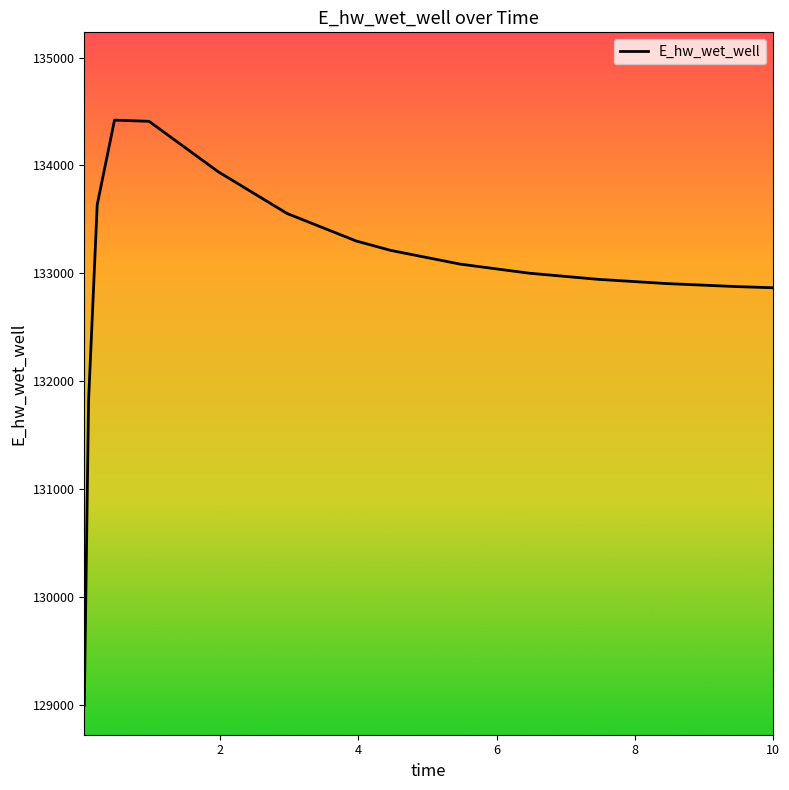

How many series are shown in this chart?

1